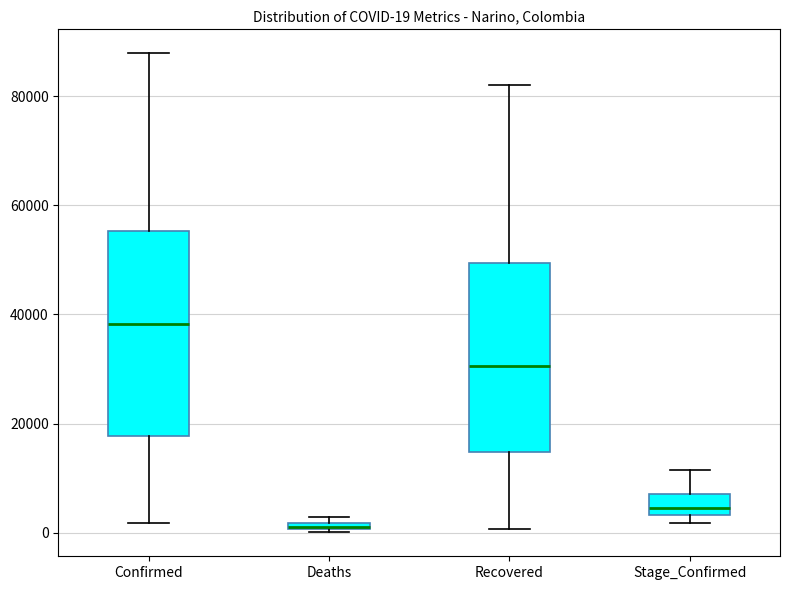

Which box's median line is the highest?

Confirmed